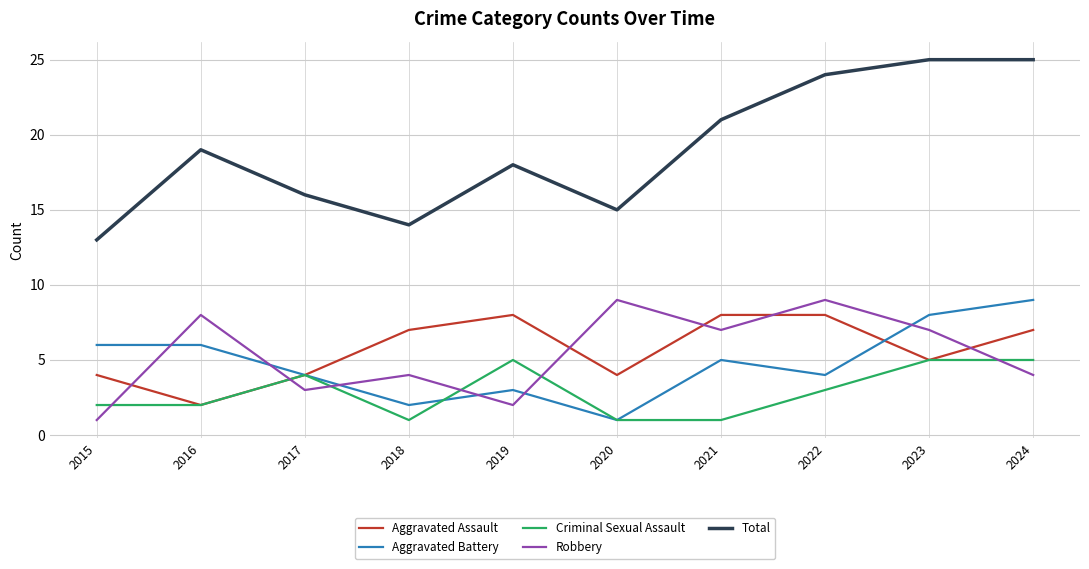

What is the sum of all Total values?

190